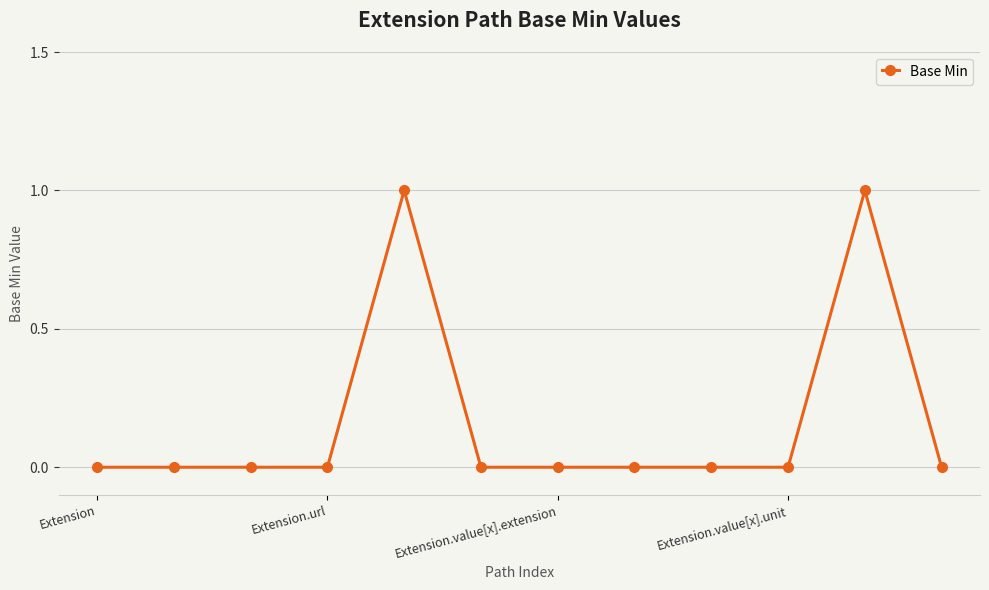

Count the values in the range 0 to 1.

12